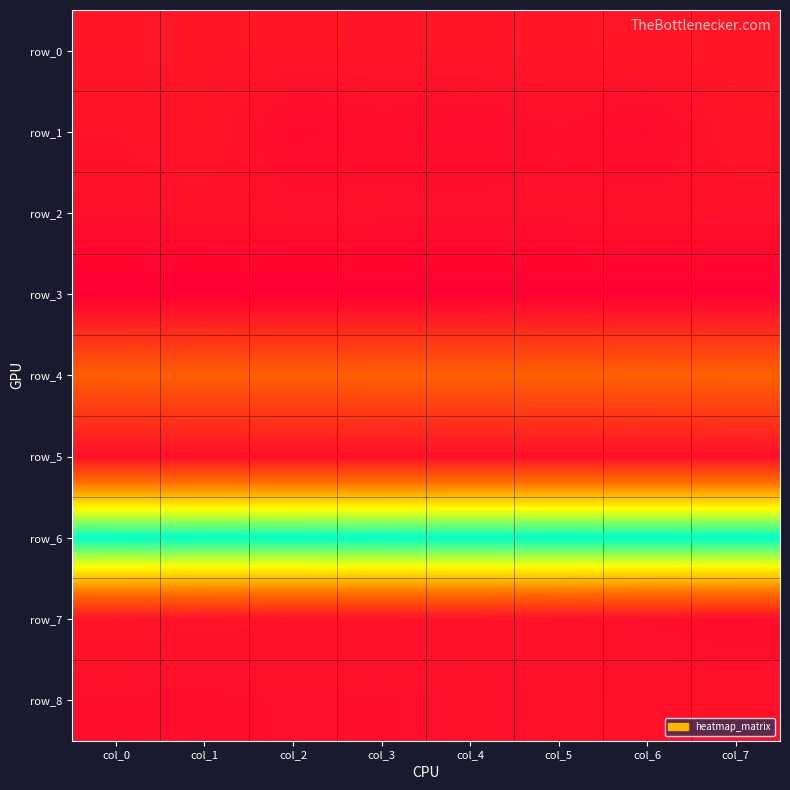

Which has a higher value, col_1 or col_3?

col_1